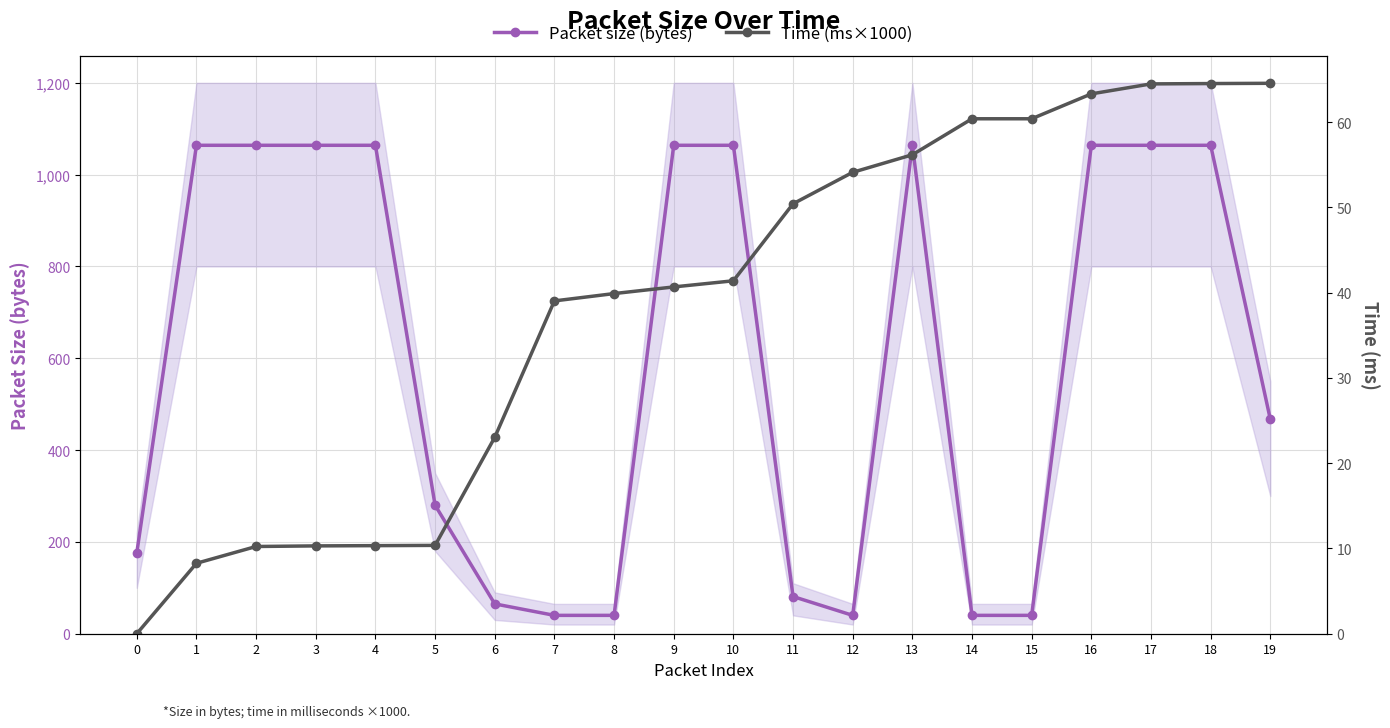

At which category is the sum across all series the highest?

18